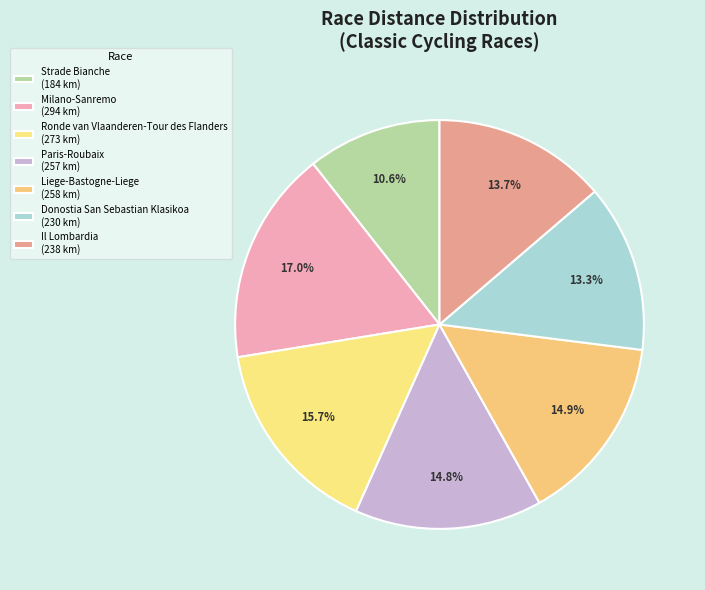

To the nearest percent, what percentage of the pie is Milano-Sanremo?

17%